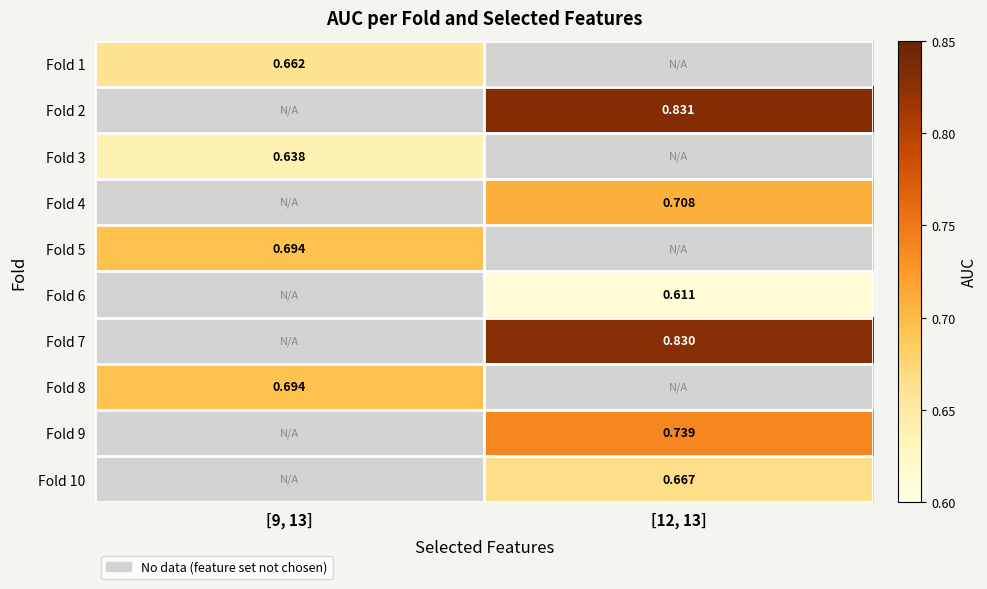

Is the value of Fold 8 at [9, 13] greater than the value of Fold 4 at [12, 13]?

No